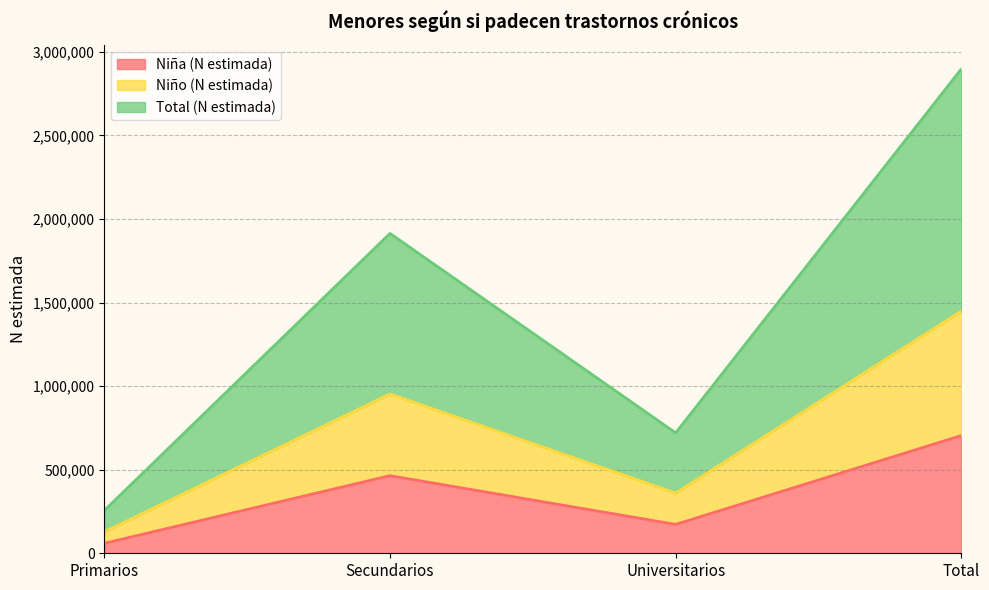

Where is the first local maximum for Niña (N estimada)?

Secundarios